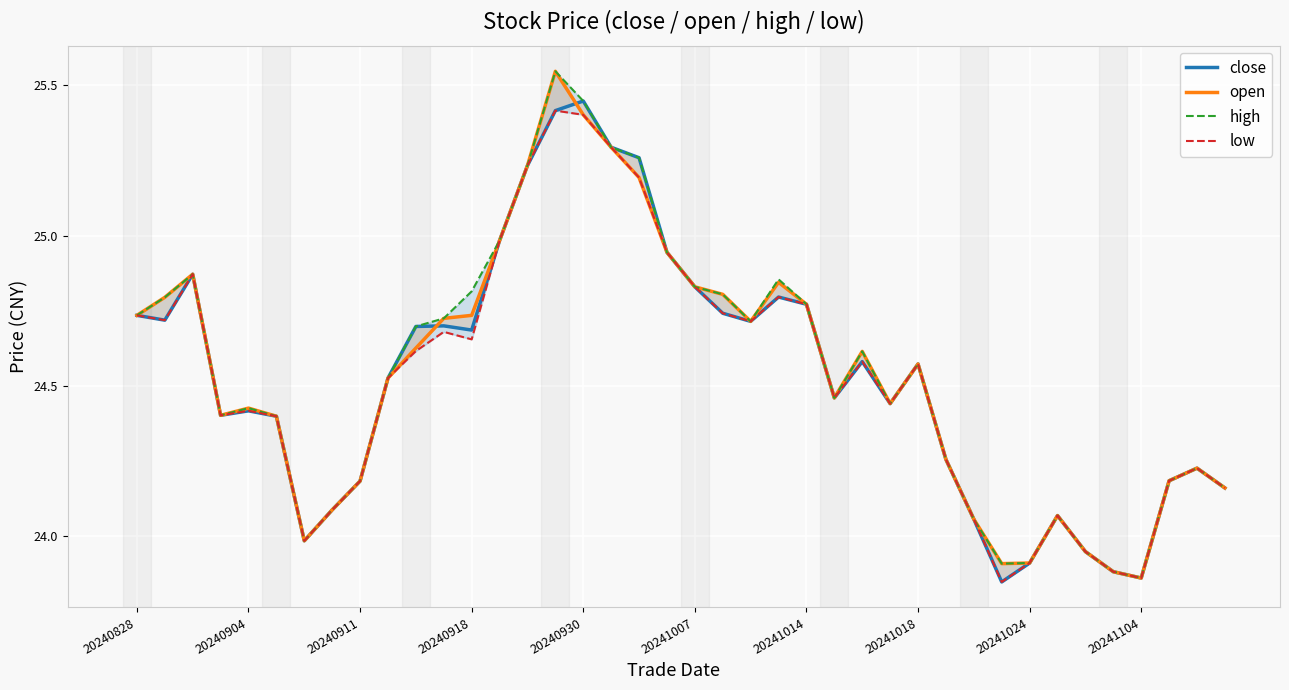

True or false: low and close intersect in this chart.

False